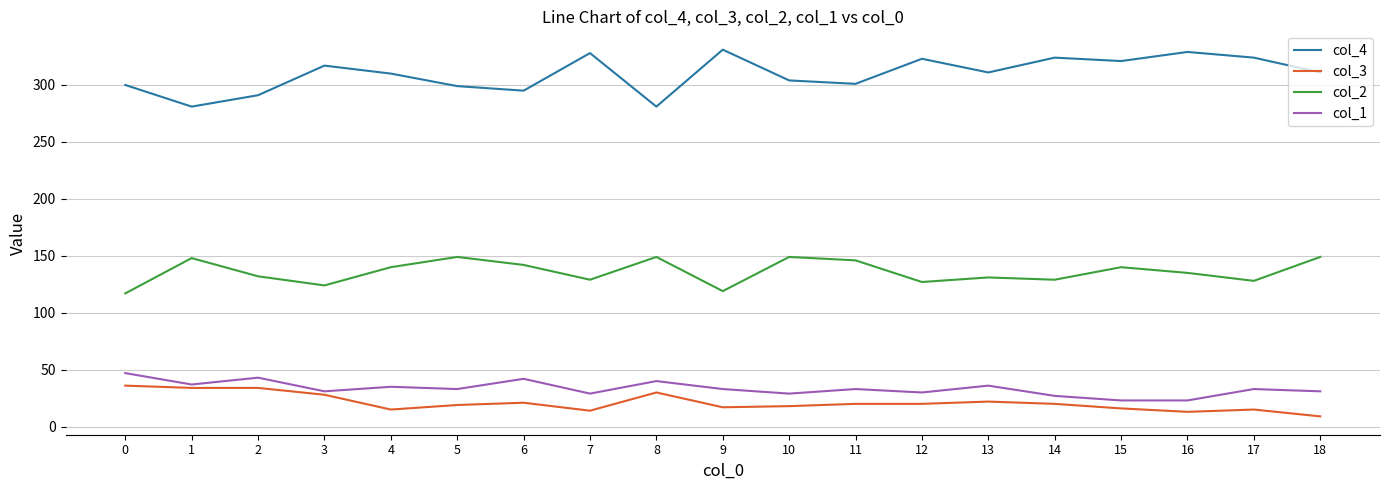

True or false: col_1 and col_4 cross at least once.

False